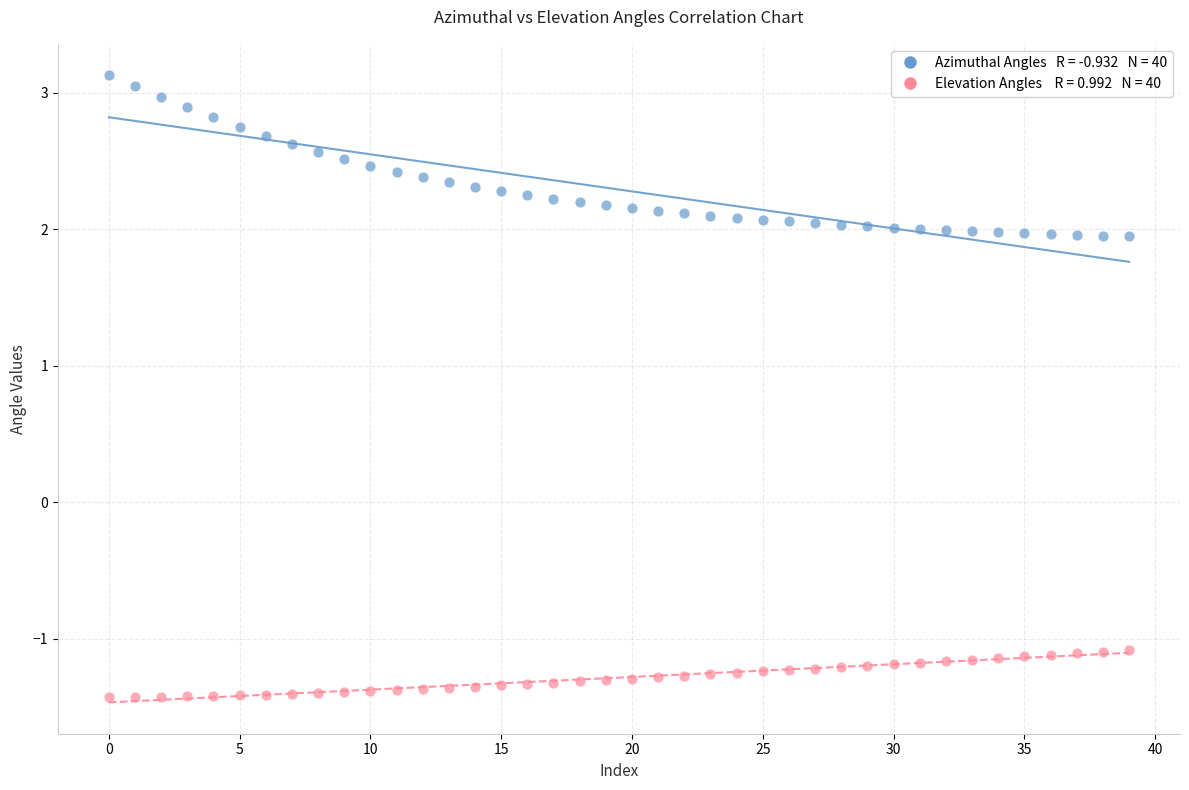

Count the number of points in this scatter plot.

80